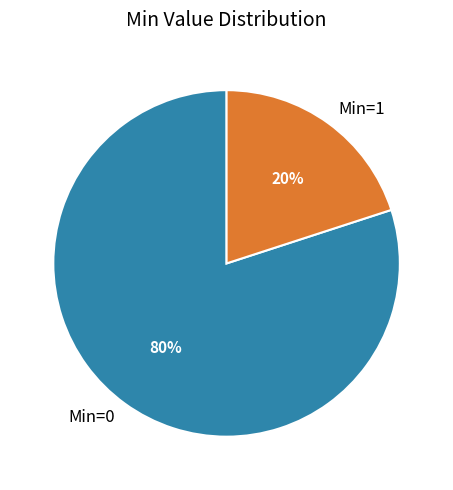

To the nearest percent, what is the difference between the largest and smallest slice percentages?

60%